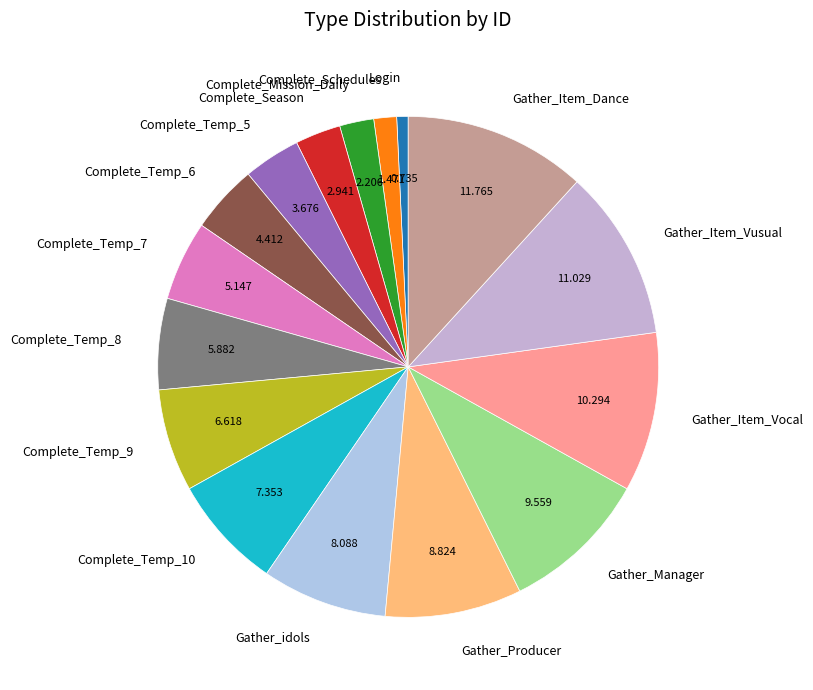

Is Complete_Mission_Daily the majority of the pie?

No